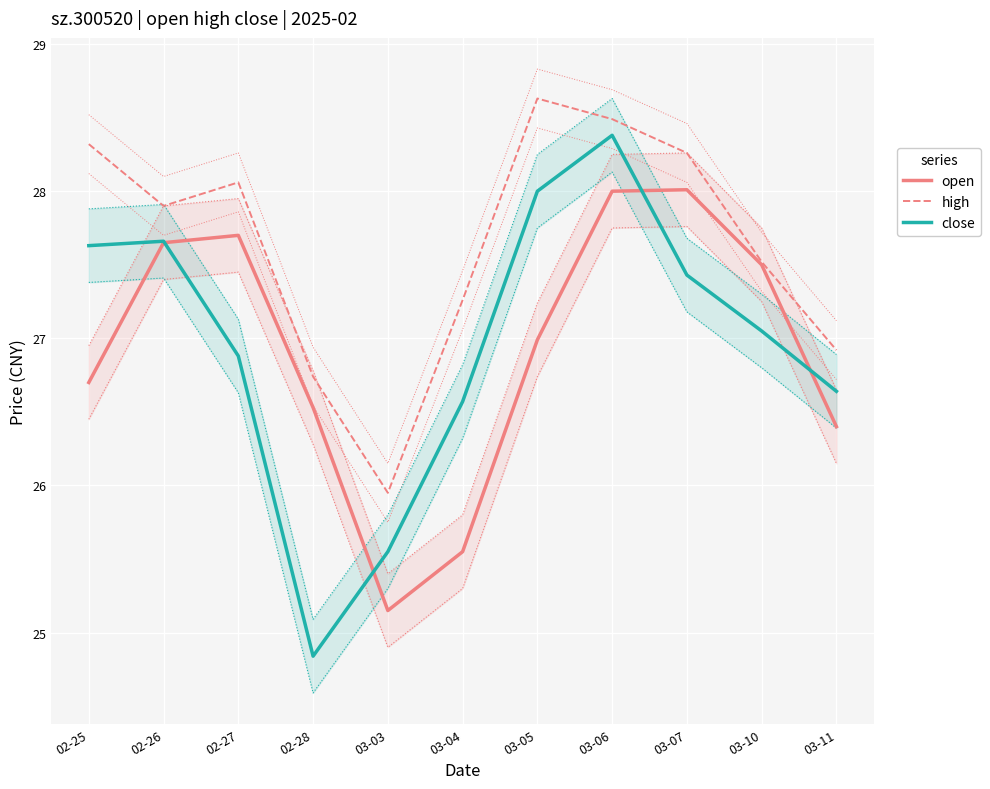

In high, how many points are higher than both neighbors (excluding endpoints)?

2